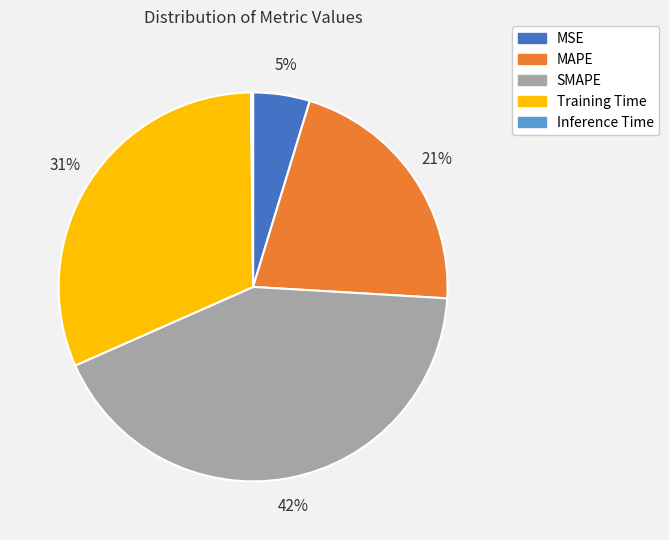

Does Training Time account for over 50% of the chart?

No